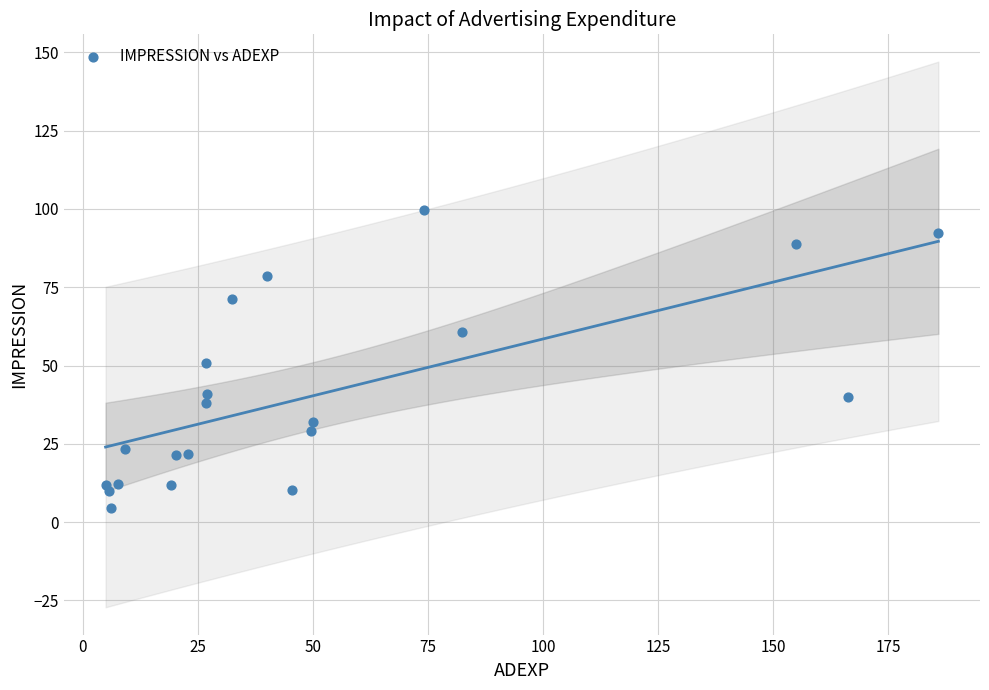

What is the range of X values (max minus min)?

180.9